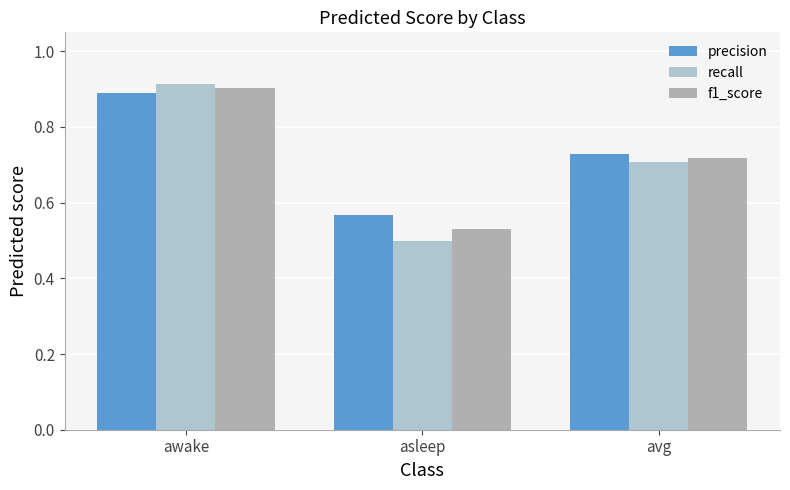

What is the average value of the recall series?

0.7